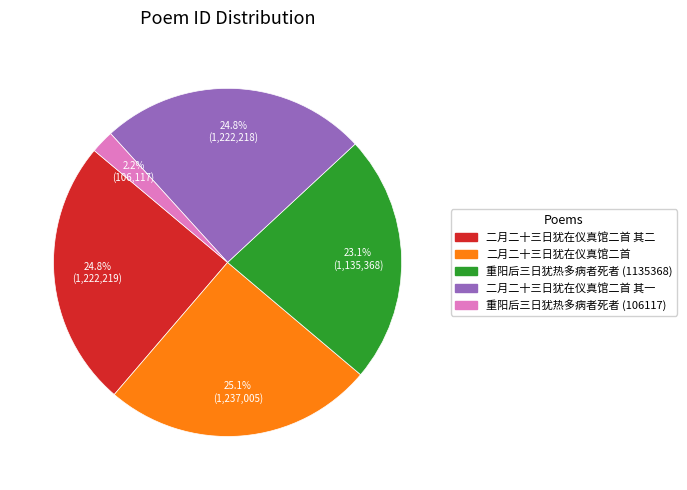

Does any single category account for the majority?

No